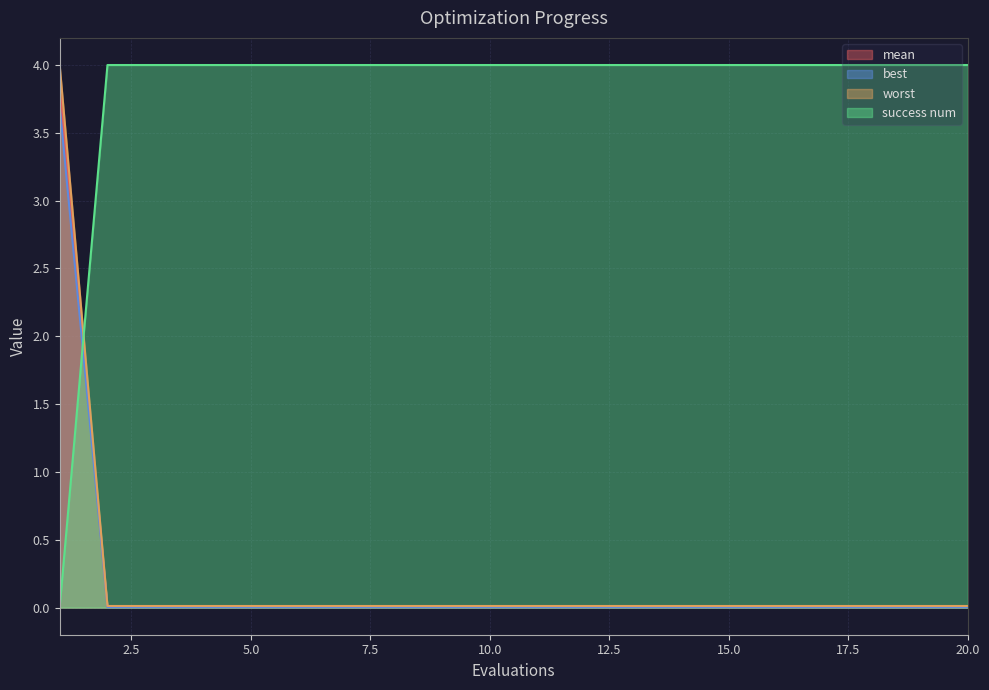

What is the average value of the best series?

0.2